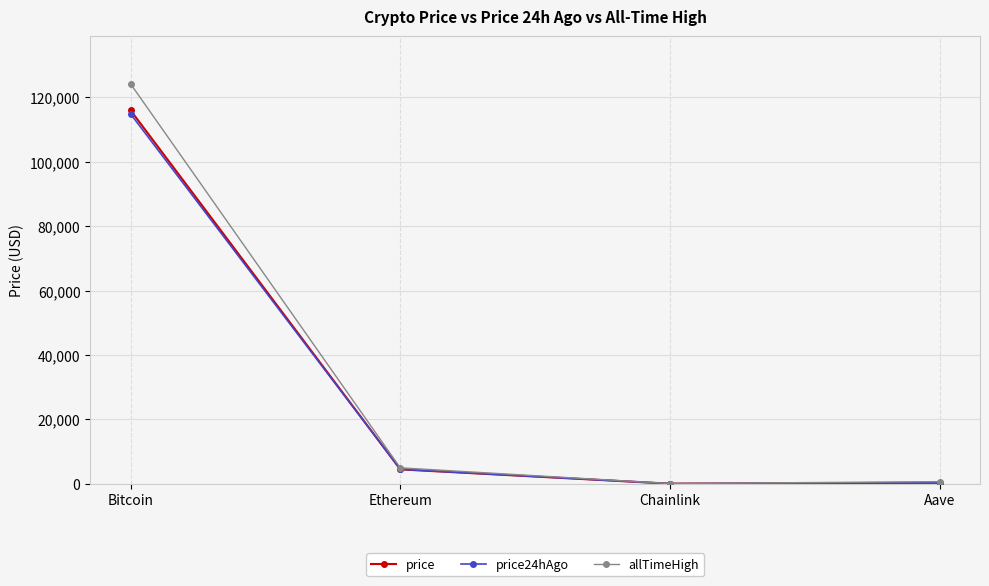

The value of price24hAgo at Chainlink is 23.2. True or false?

True